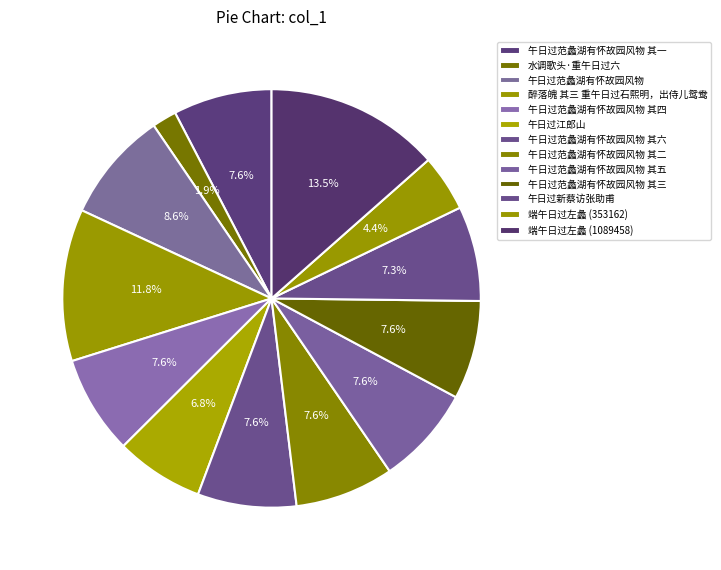

Which category has the smallest portion of the pie?

水调歌头·重午日过六